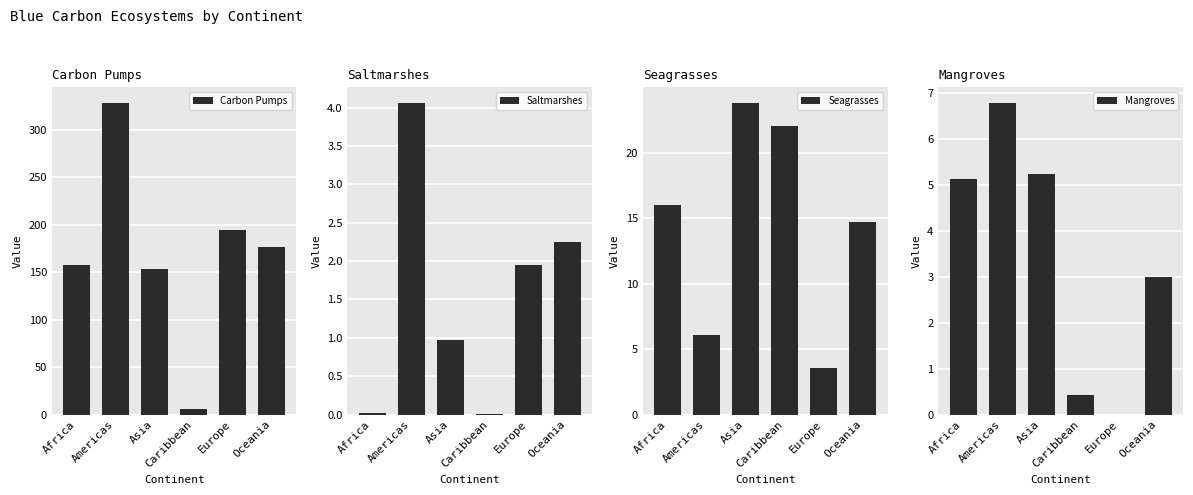

Reading left to right, transcribe all the data shown in this chart.

Carbon Pumps: 157.5	328.6	153.5	6.1	194.5	176.9
Saltmarshes: 0.0	4.1	1.0	0.0	2.0	2.2
Seagrasses: 16.0	6.0	23.8	22.0	3.6	14.7
Mangroves: 5.1	6.8	5.2	0.4	0.0	3.0